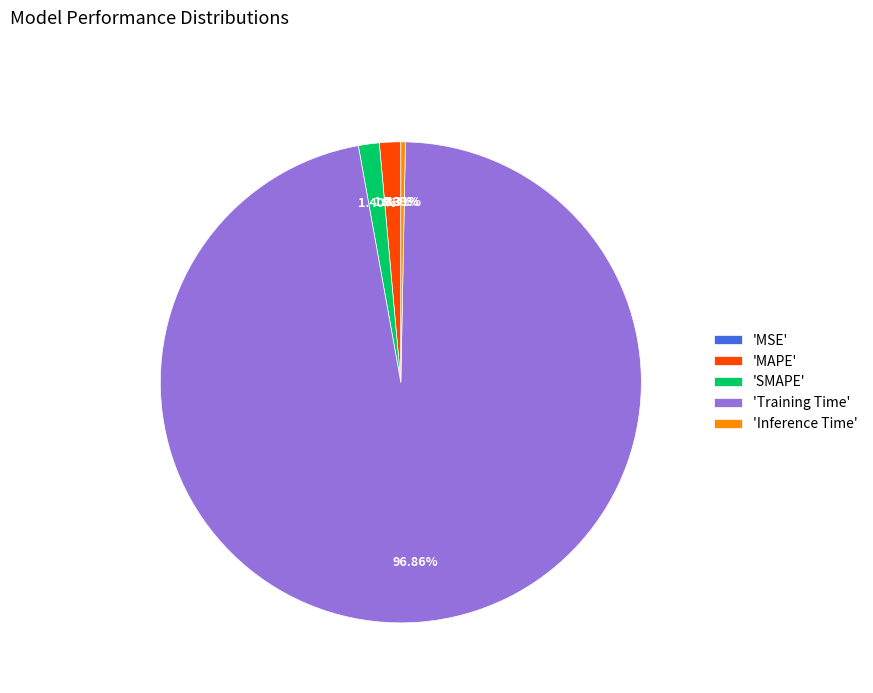

What is the largest slice in the pie chart?

'Training Time'